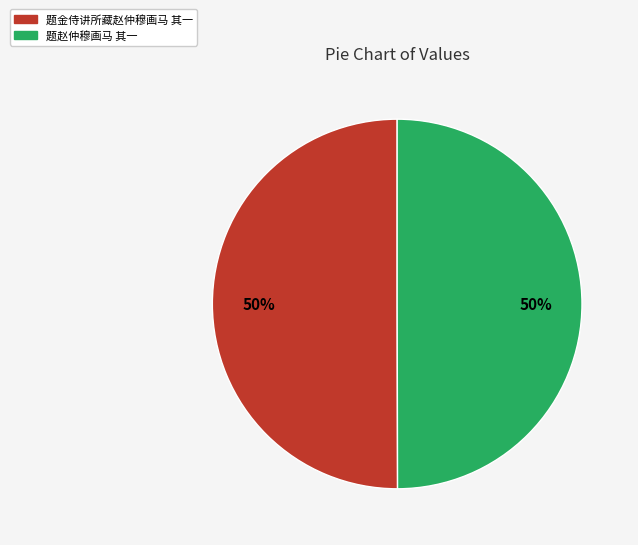

To the nearest percent, what portion does 题金侍讲所藏赵仲穆画马 其一 represent?

50%